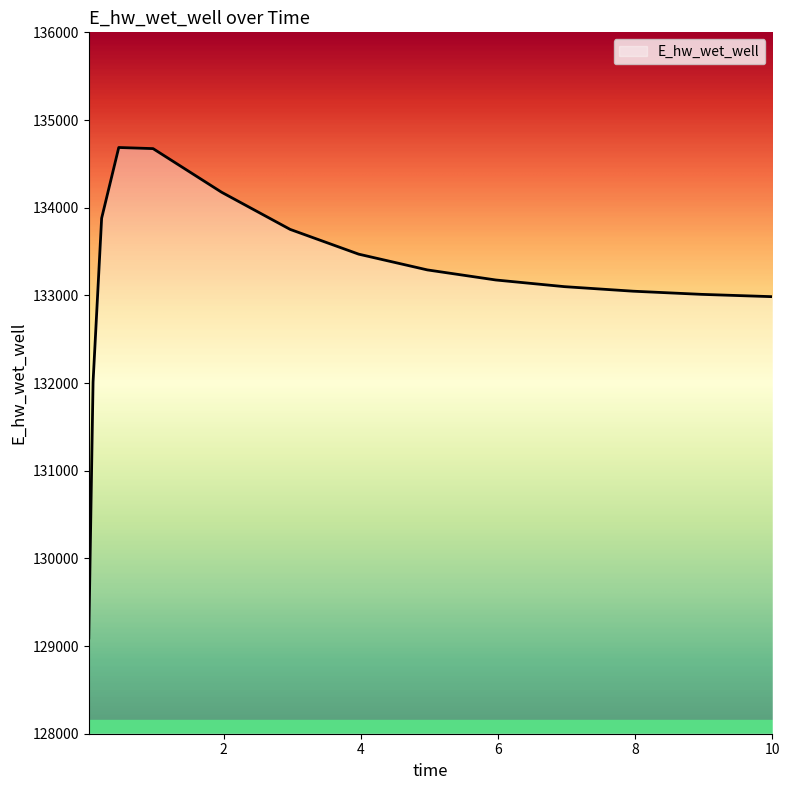

What is the difference between the maximum and minimum values?

5594.5